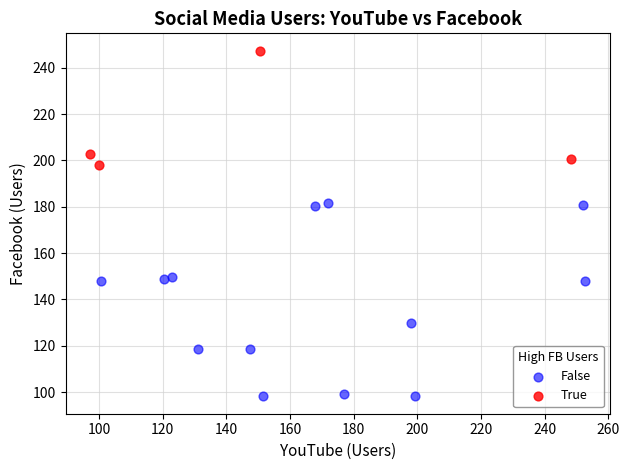

Which series contains the lowest Y value?

False